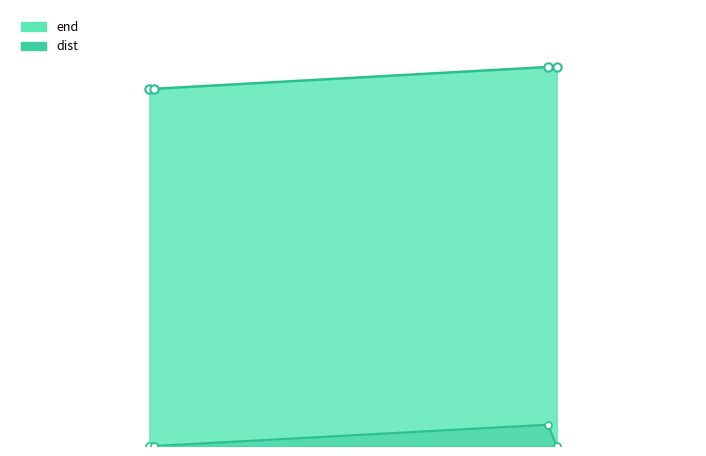

The value of dist at 2310148 is 3. True or false?

False